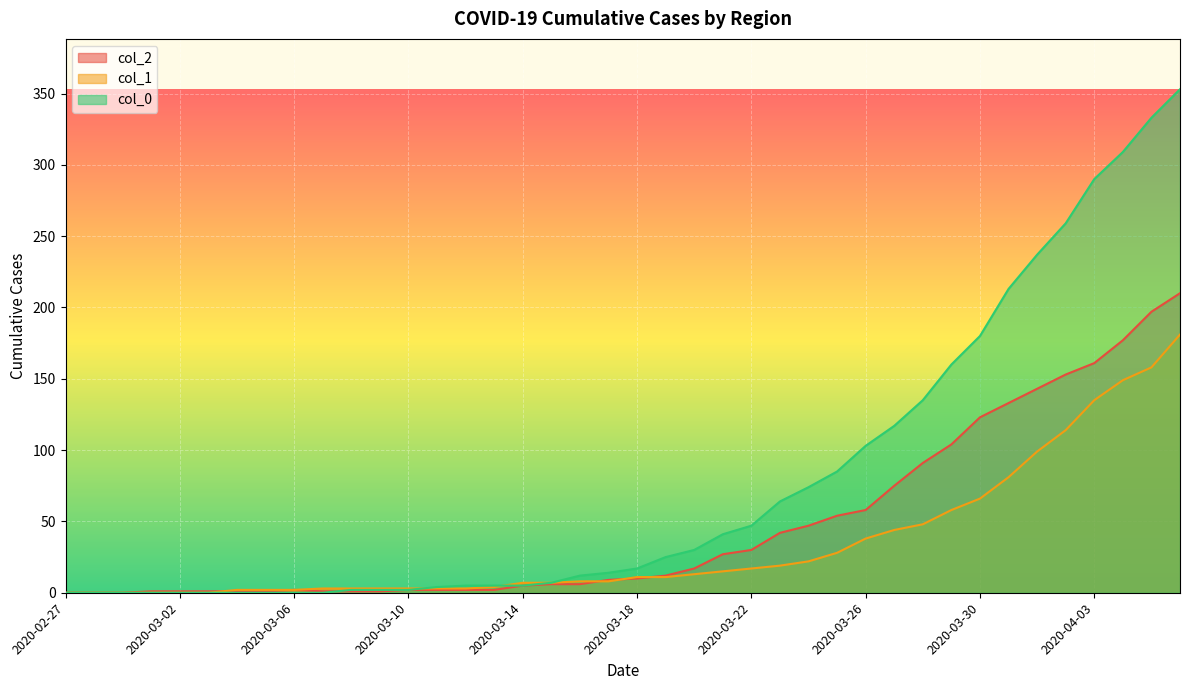

At which label is col_0 closest to 176?

2020-03-30